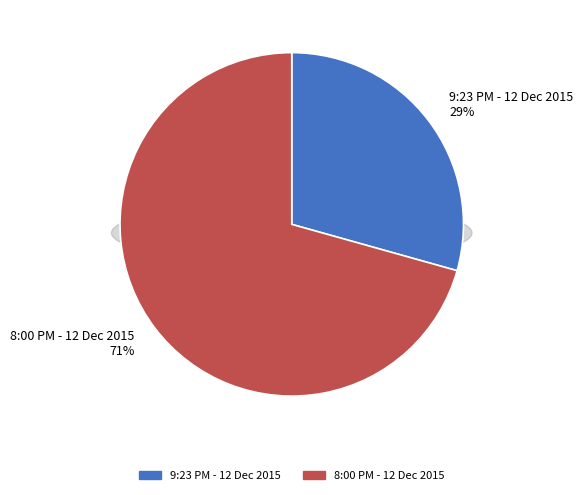

What percentage is NOT represented by 9:23 PM - 12 Dec 2015?

70.7%